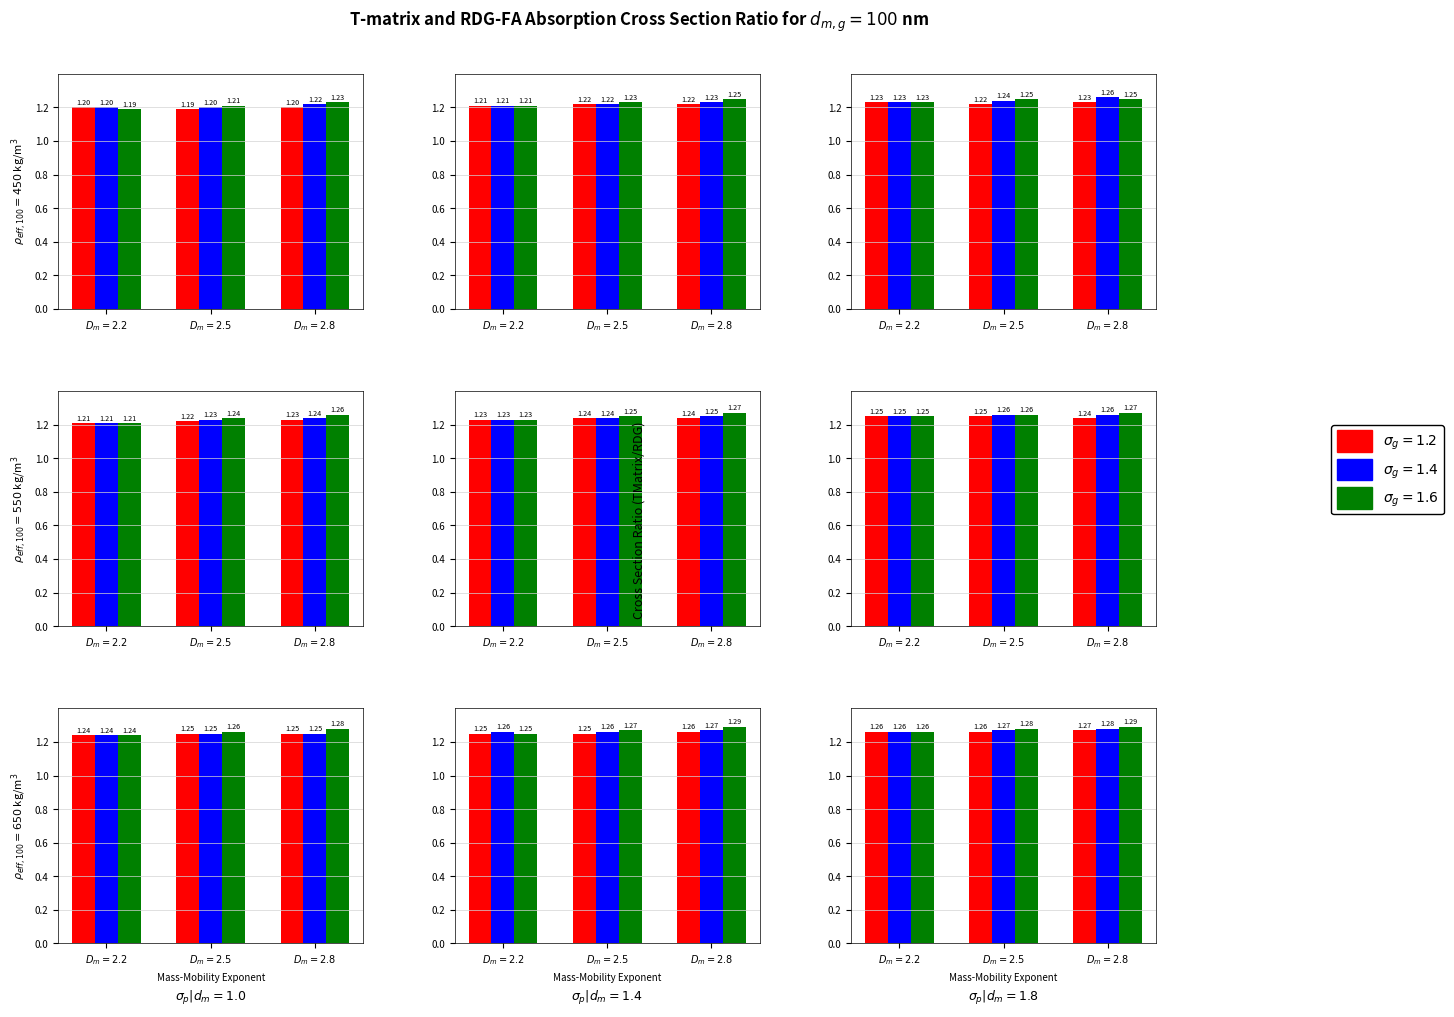

What are all the series names shown in the legend?

sigma_g=1.2, sigma_g=1.4, sigma_g=1.6